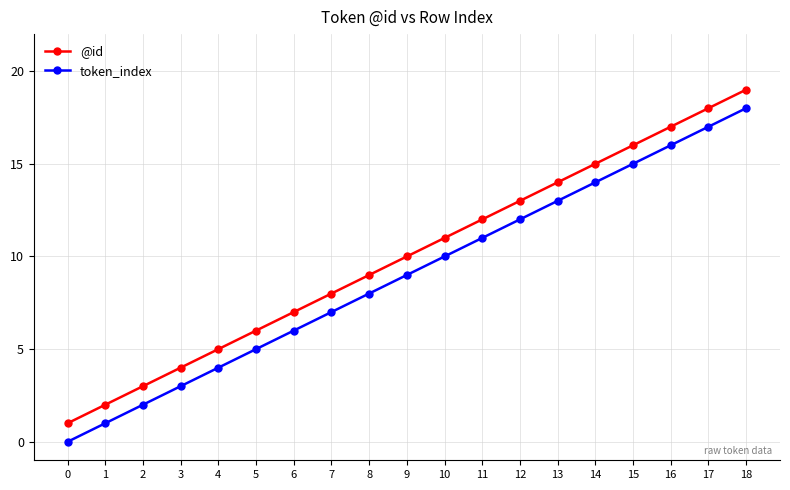

List the labels in order of token_index value, smallest first.

0, 1, 2, 3, 4, 5, 6, 7, 8, 9, 10, 11, 12, 13, 14, 15, 16, 17, 18